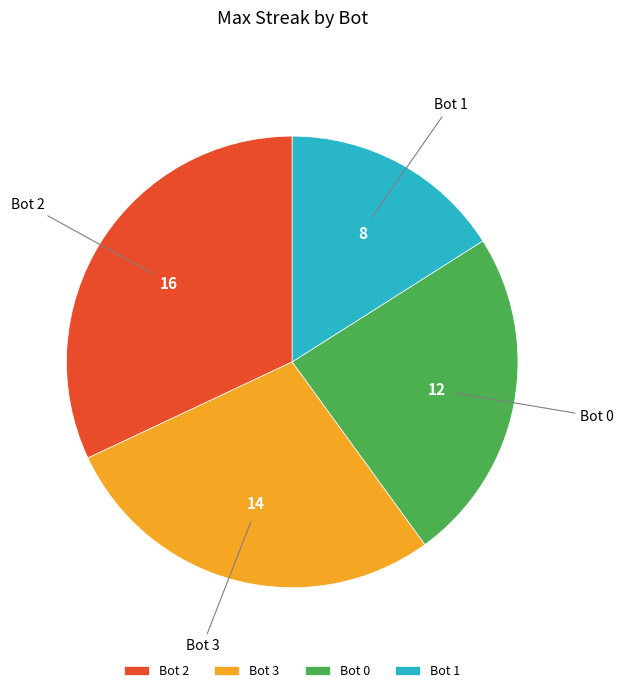

Does any single category account for the majority?

No